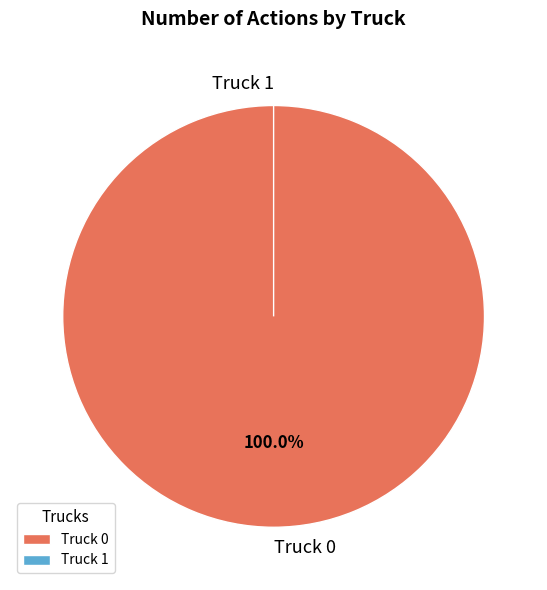

What portion of the pie excludes Truck 1?

100.0%